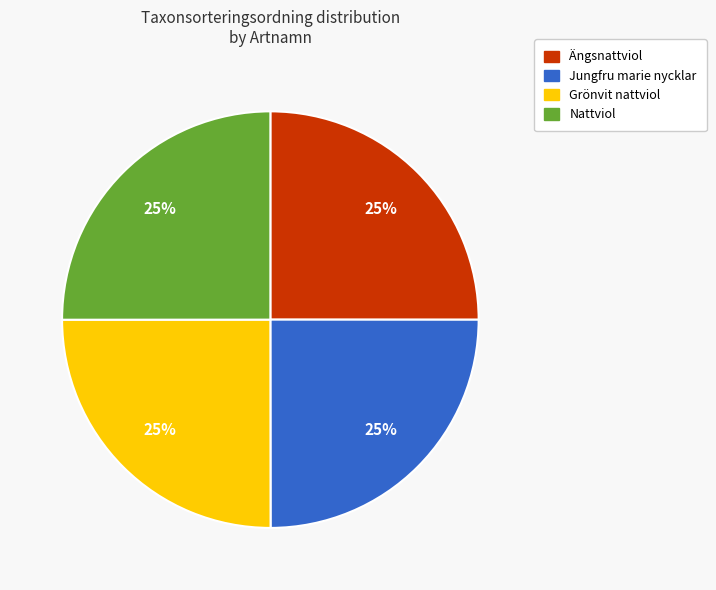

Count the number of slices in the pie.

4